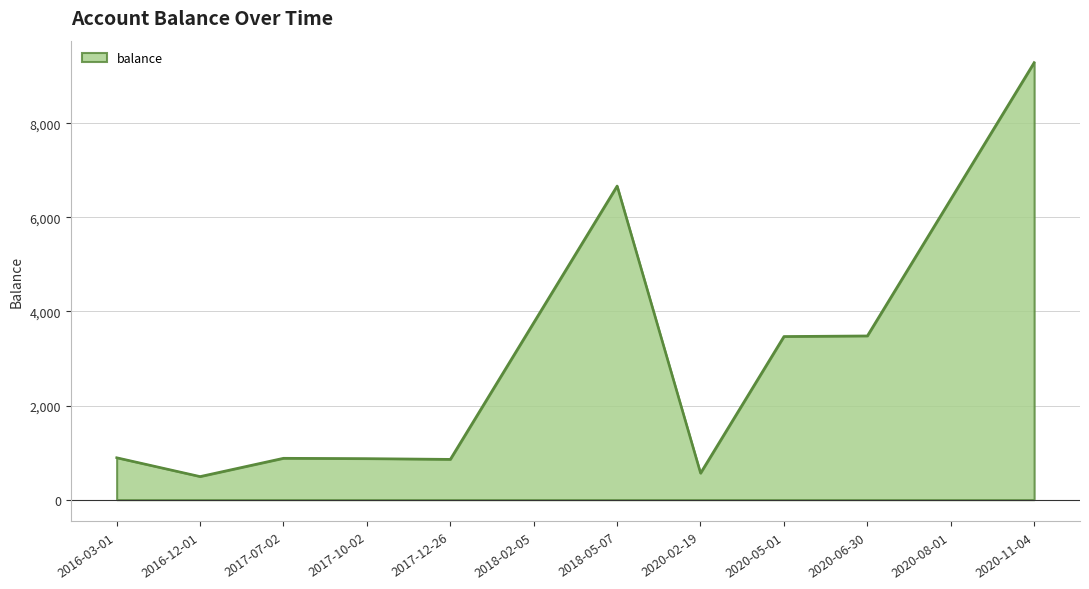

The value at 2018-02-05 is 3762.9. True or false?

True